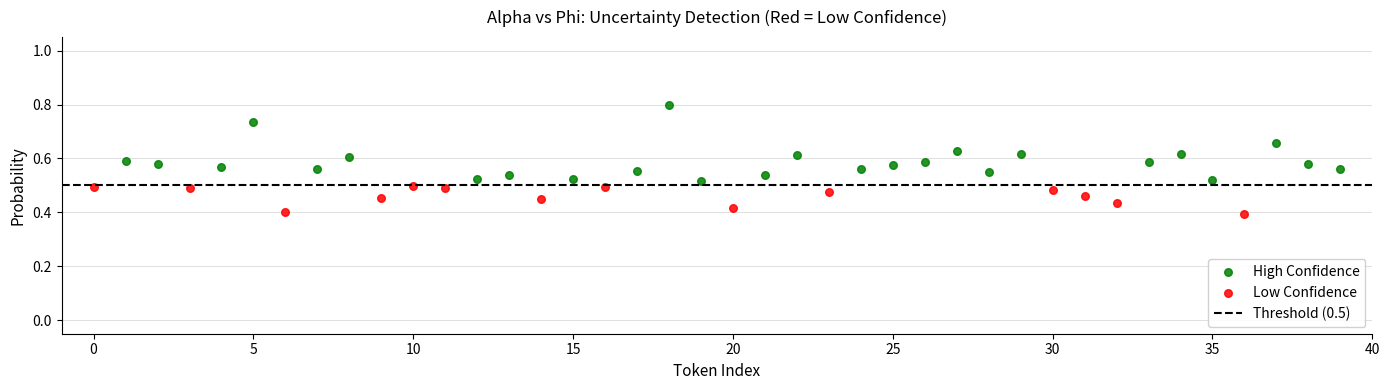

Which series has the largest Y range (max minus min)?

High Confidence